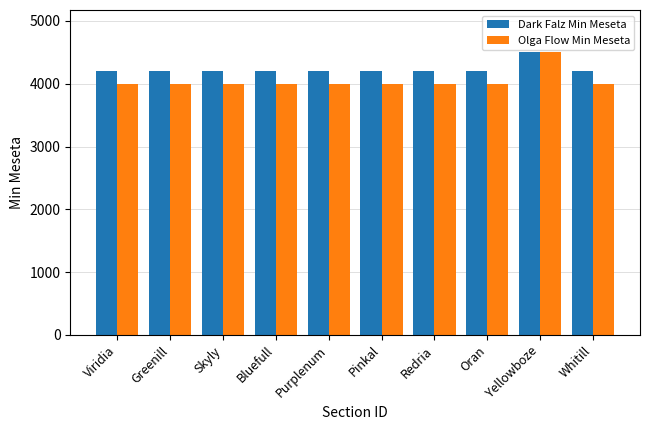

Is it true that Dark Falz Min Meseta equals 2871 at Skyly?

False